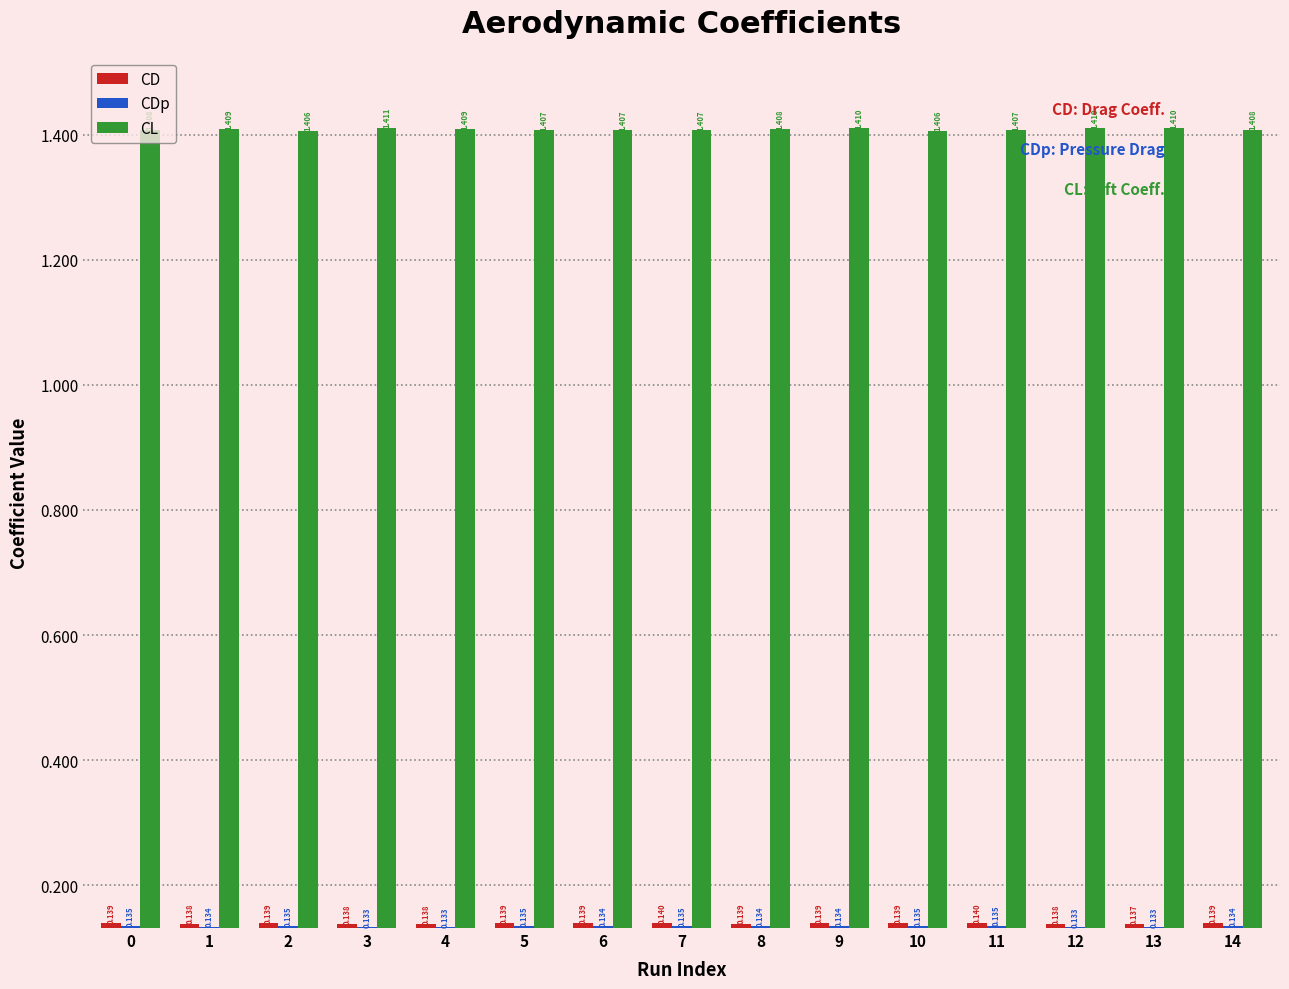

What is the sum of the CD values at 12 and 7?

0.3